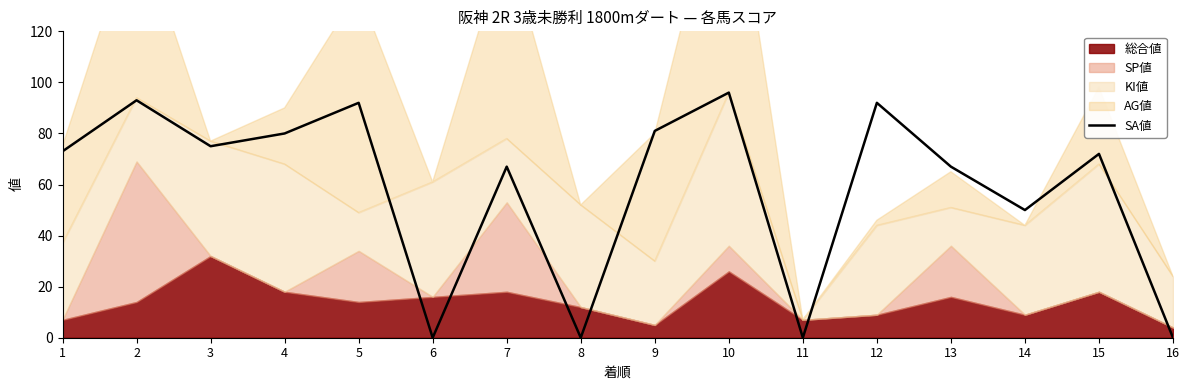

Which has a higher value, 5 or 16?

5